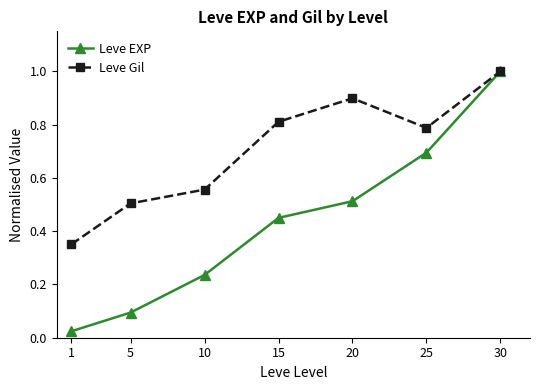

True or false: Leve EXP has a value of 1.0 at 30.

True